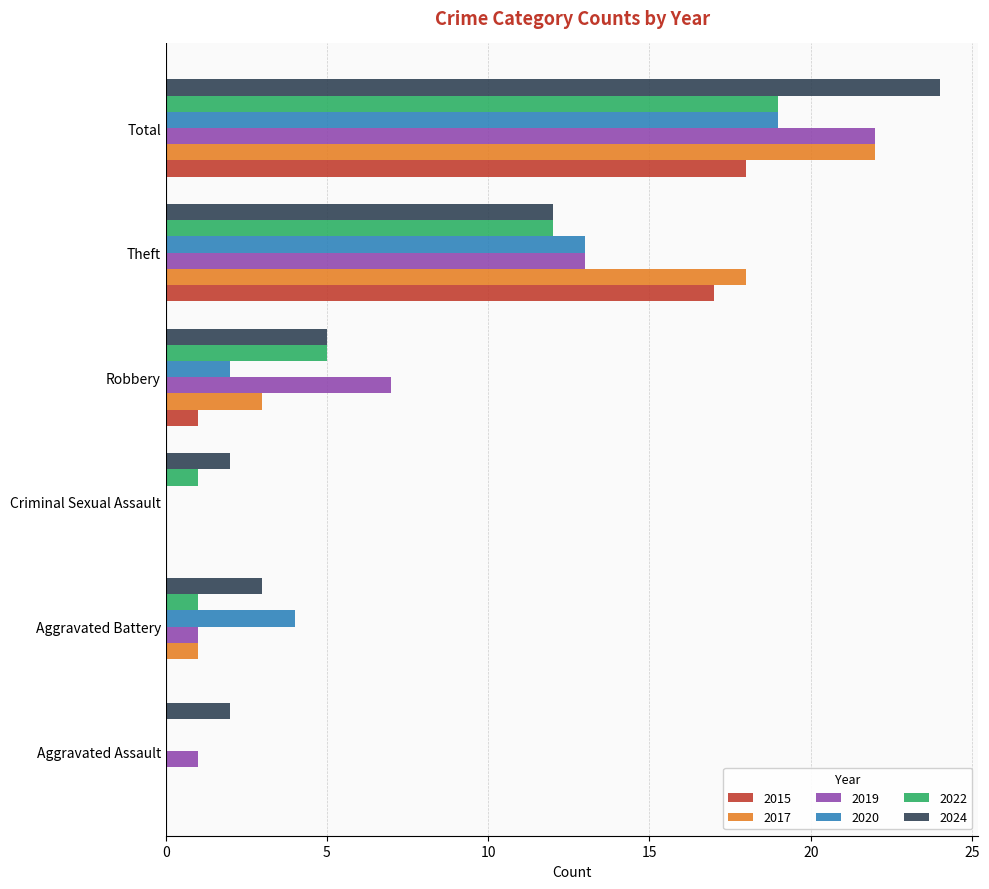

What is the sum of all 2022 values?

38